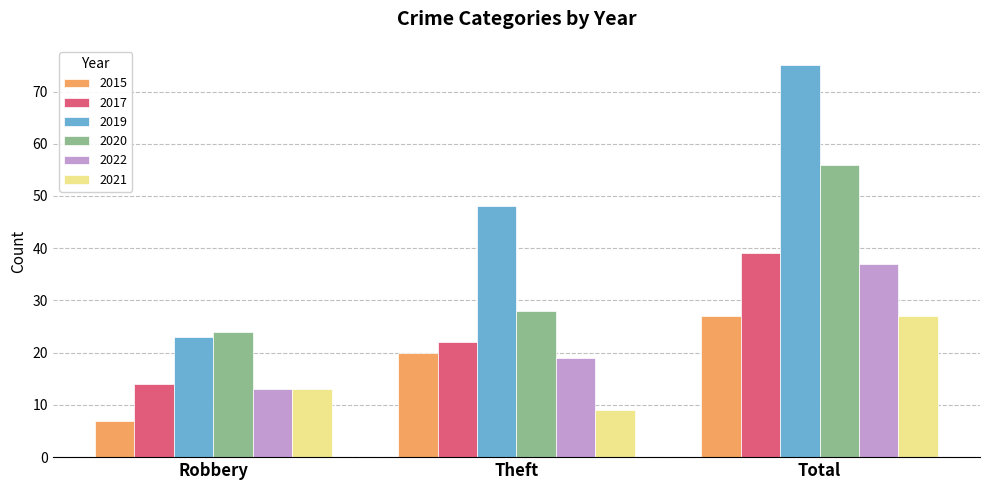

Which series changed the most between Theft and Total?

2020